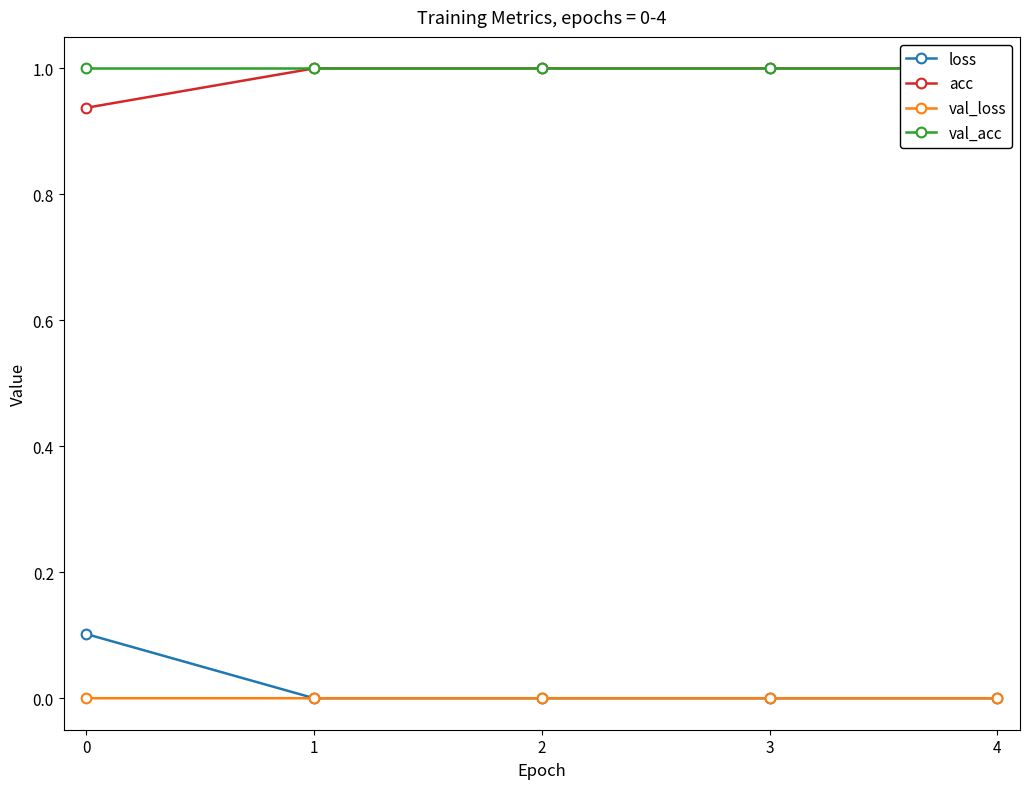

The value of val_acc at 1 is 1.0. True or false?

True